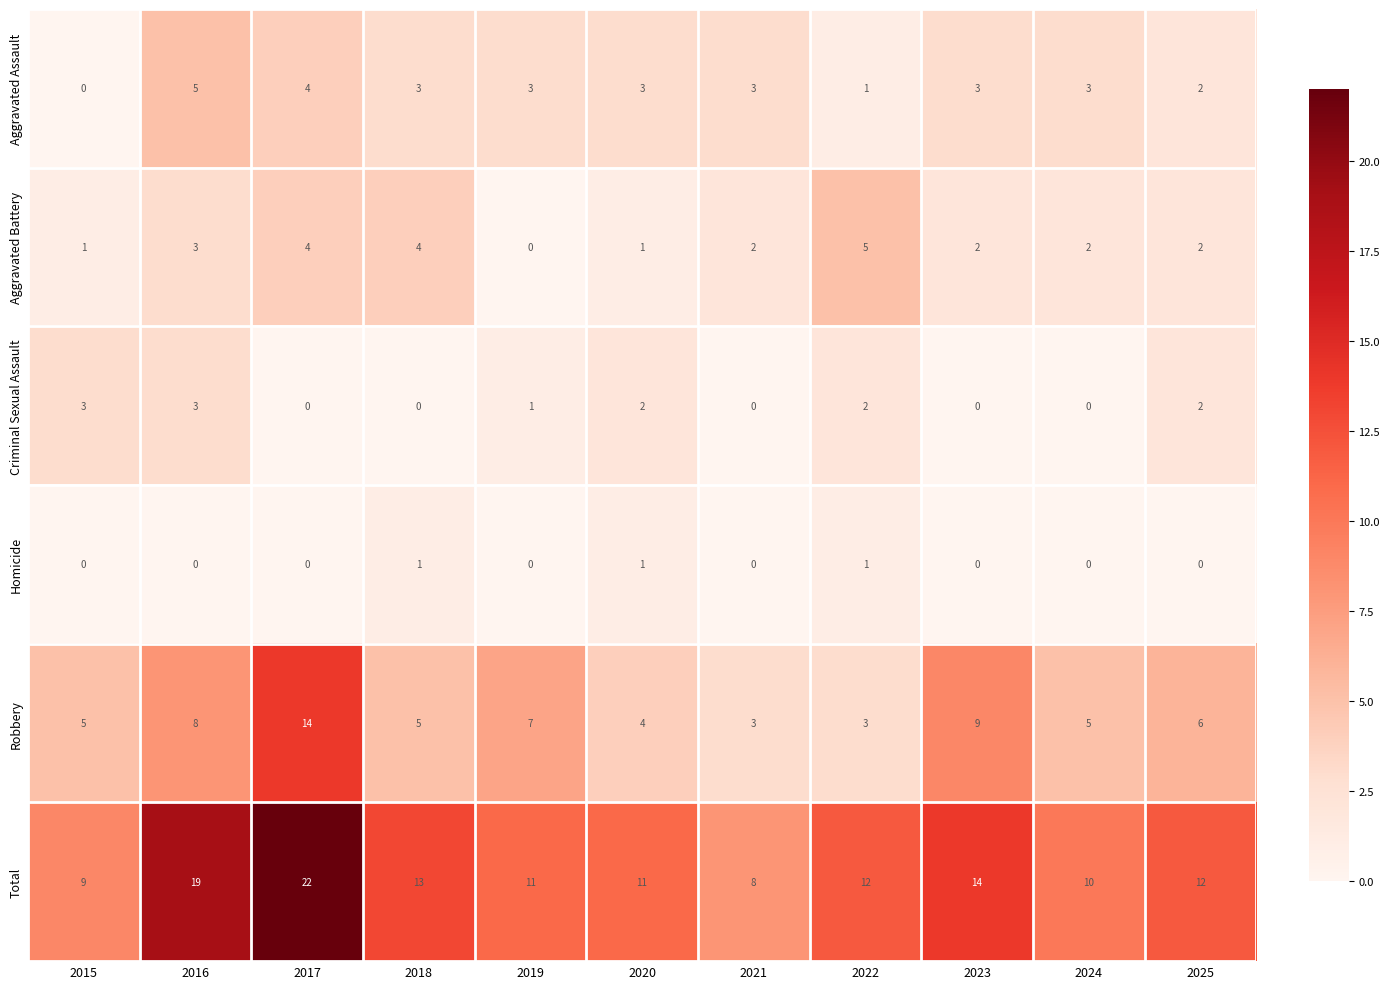

What is the difference between the highest and lowest values at 2019?

11